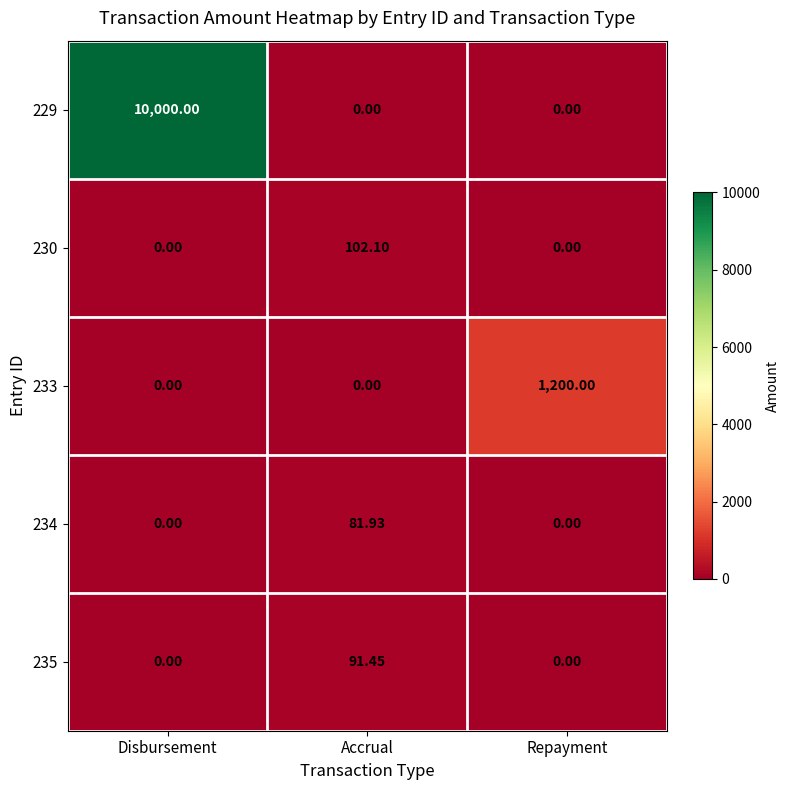

Which series has the largest range (max minus min)?

229